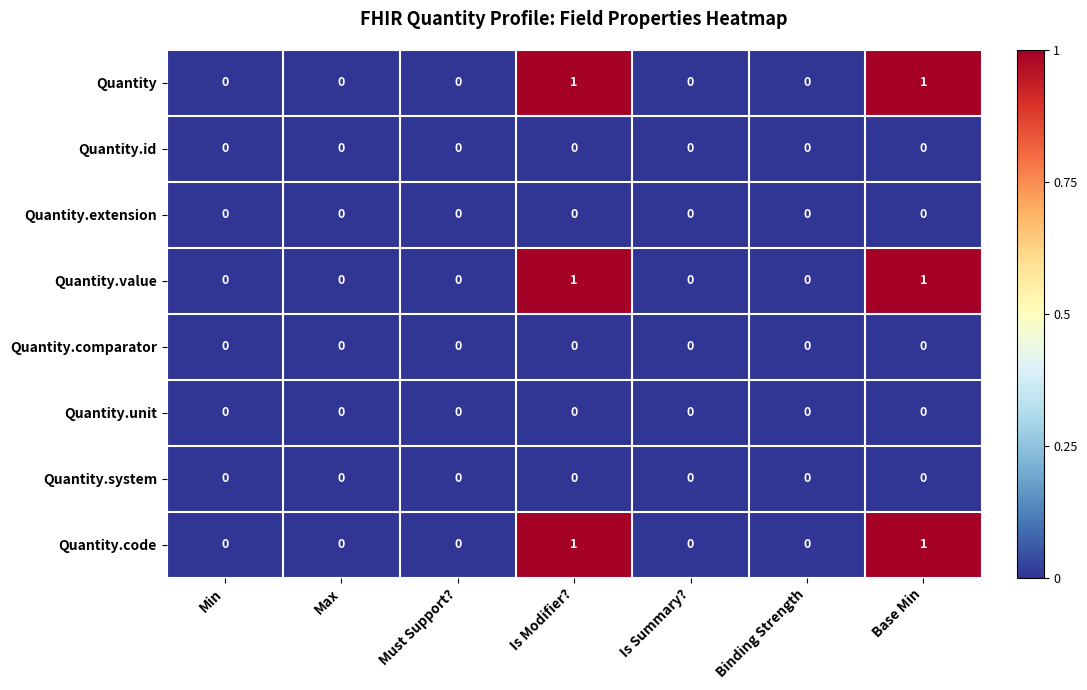

Count the Quantity.code values in the range 0 to 1.

7